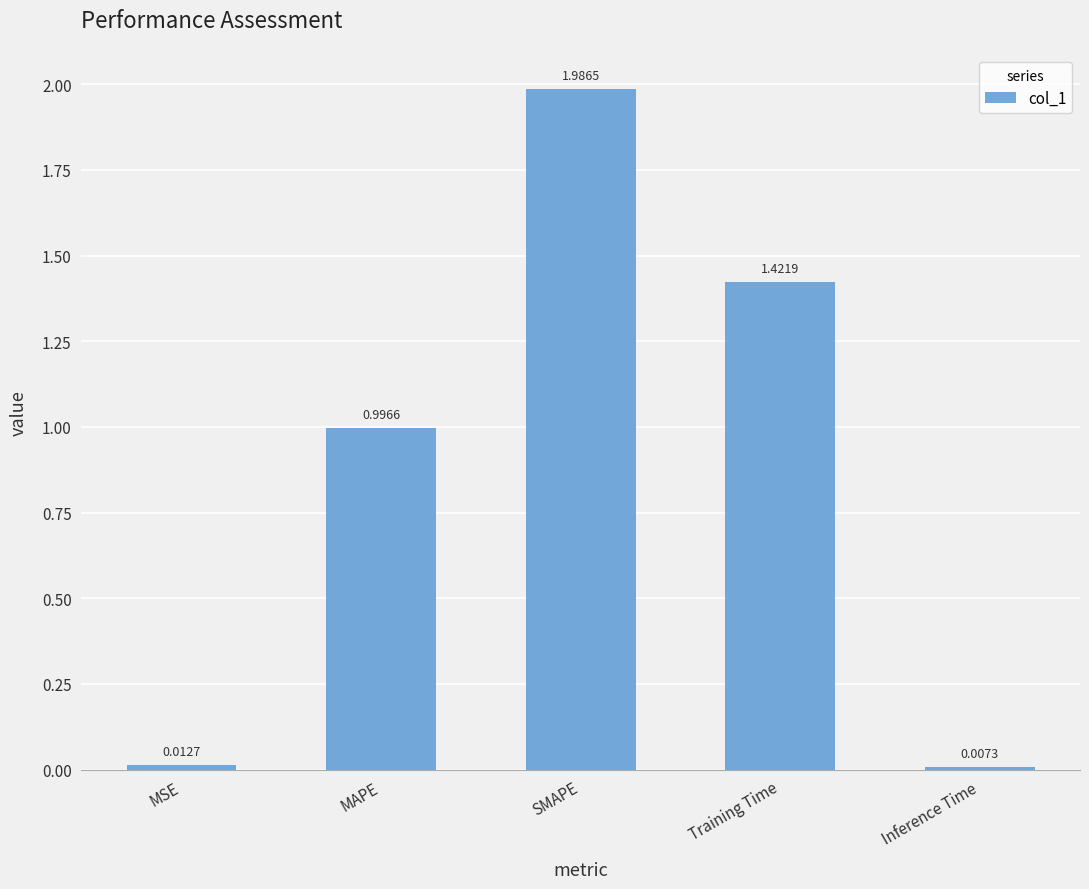

Are the bars horizontal?

No